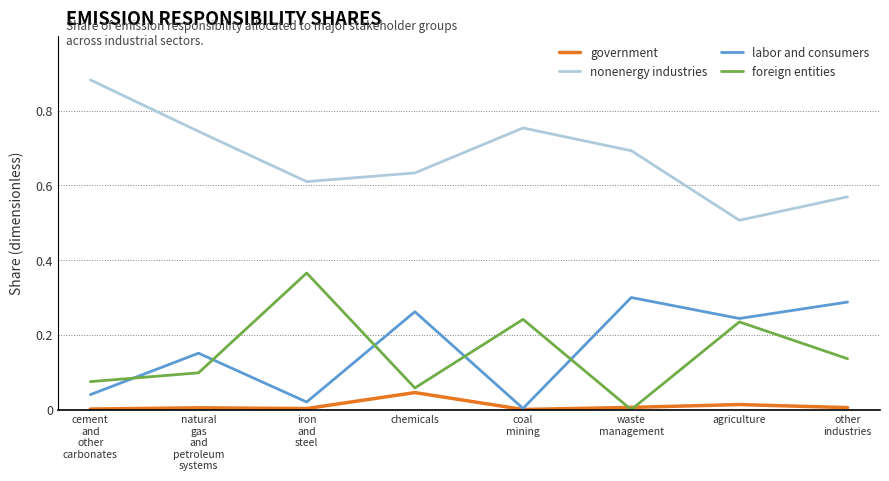

What are all the series names shown in the legend?

government, nonenergy industries, labor and consumers, foreign entities